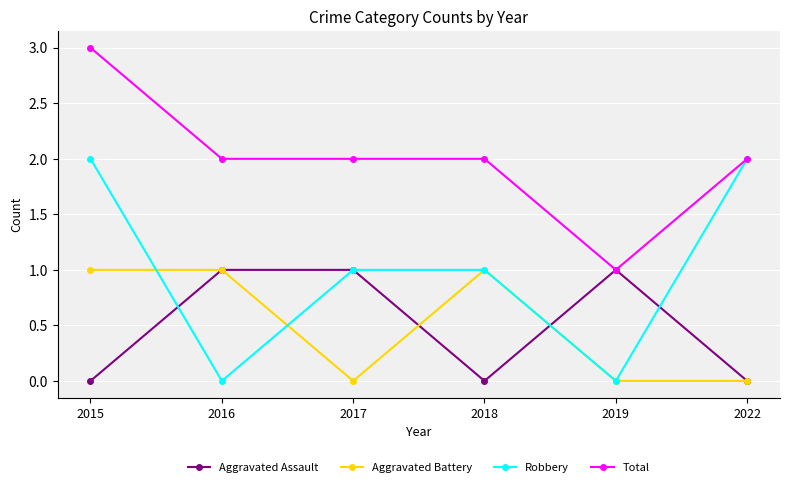

What is the maximum value for Total?

3